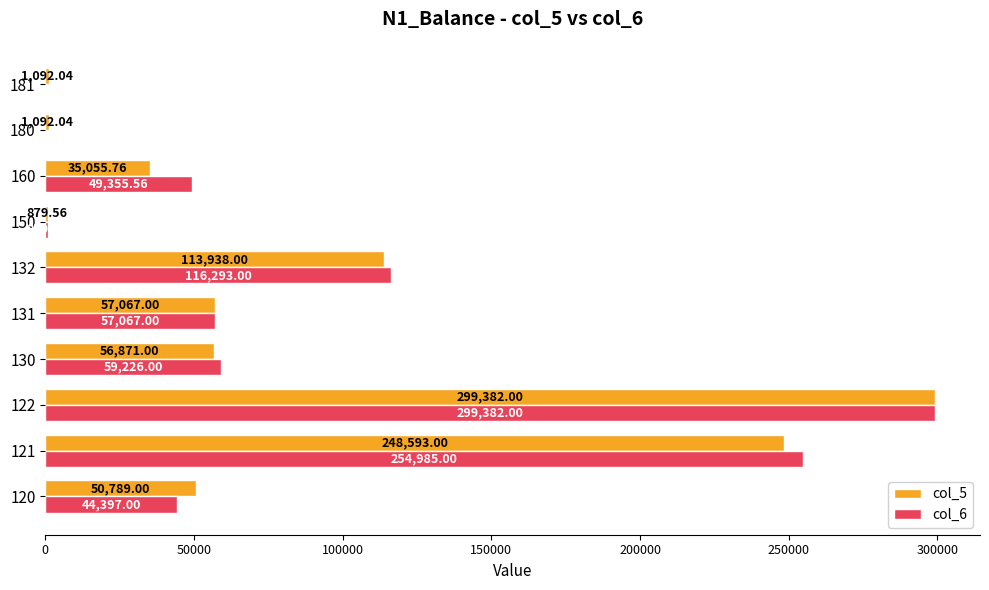

What is the sum of the col_6 values at 130 and 181?

59226.0